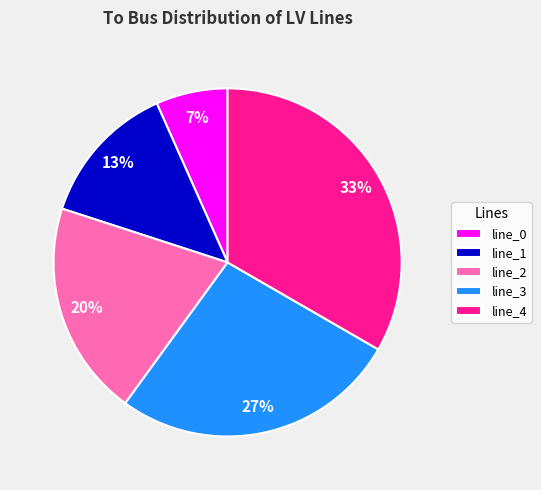

To the nearest percent, what is the combined percentage of line_4 and line_0?

40%